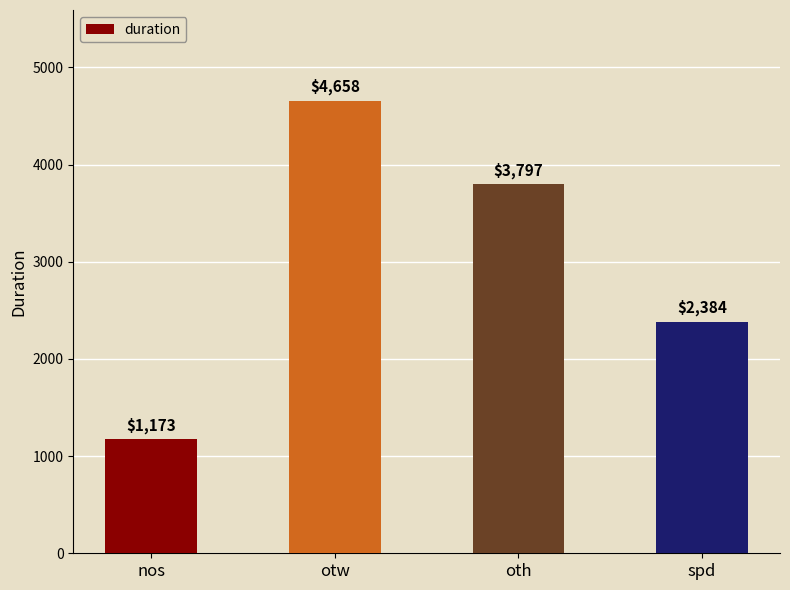

What is the sum of the values at spd and oth?

6181